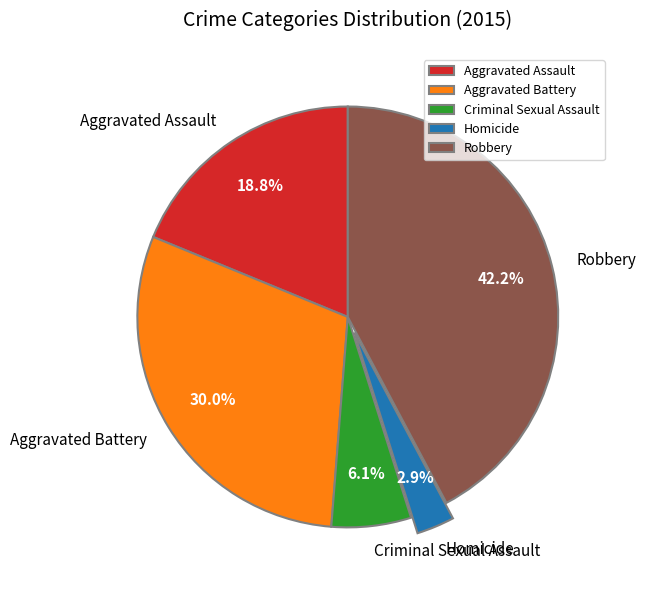

Rank the categories by value from highest to lowest.

Robbery, Aggravated Battery, Aggravated Assault, Criminal Sexual Assault, Homicide